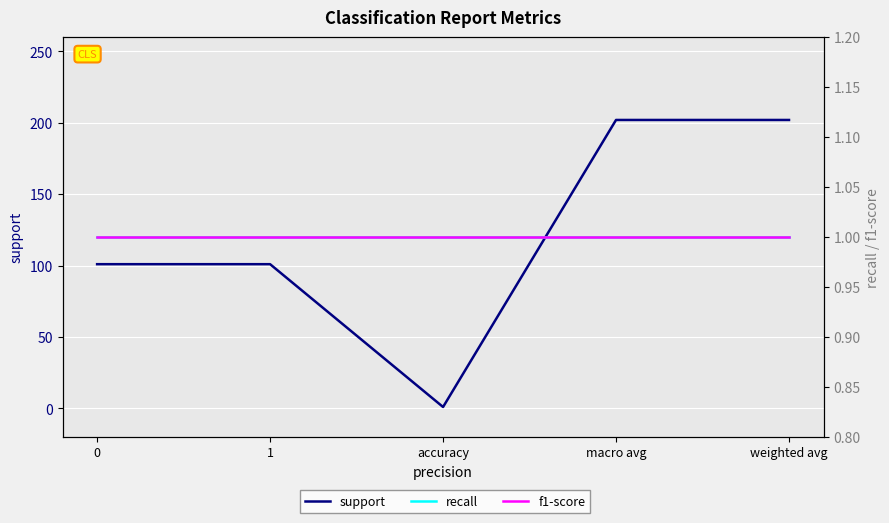

Which label corresponds to the largest value in the chart?

macro avg